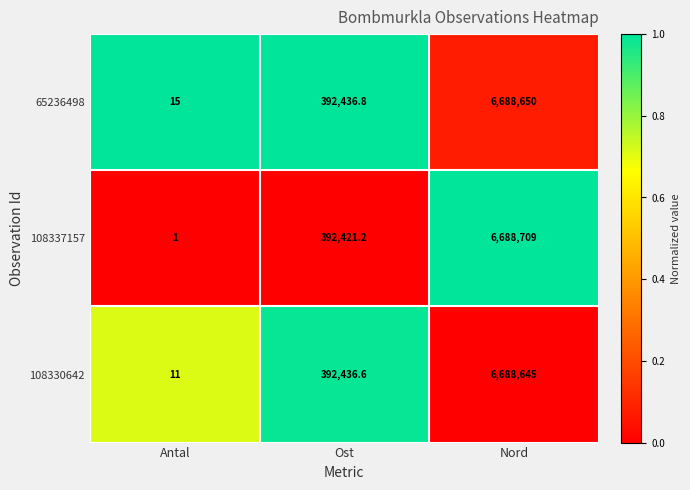

List the series in order of their peak value, highest first.

108337157, 65236498, 108330642